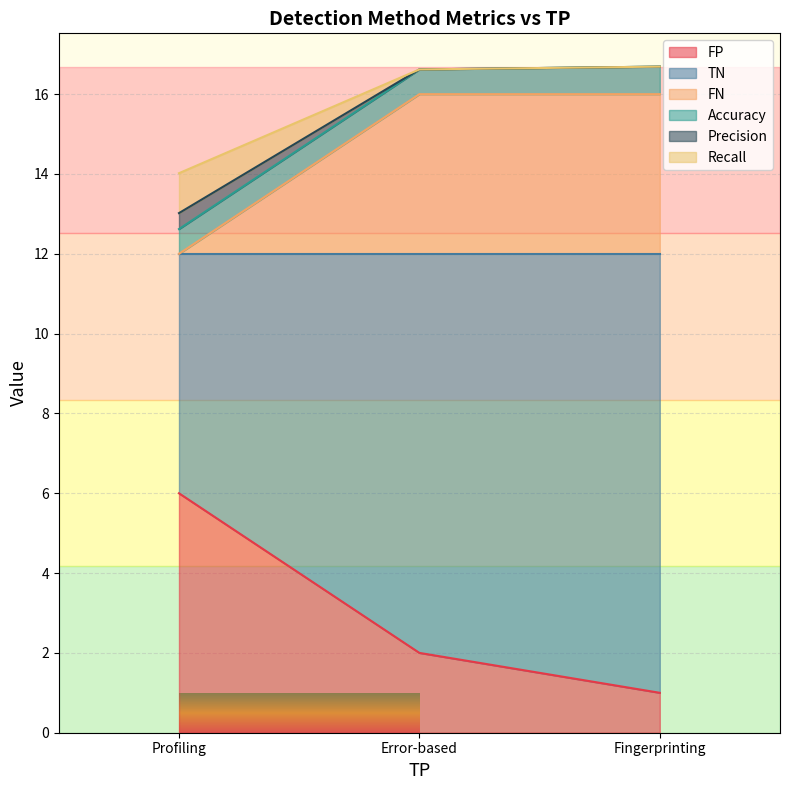

What is the total value across all series at Error-based?

16.6